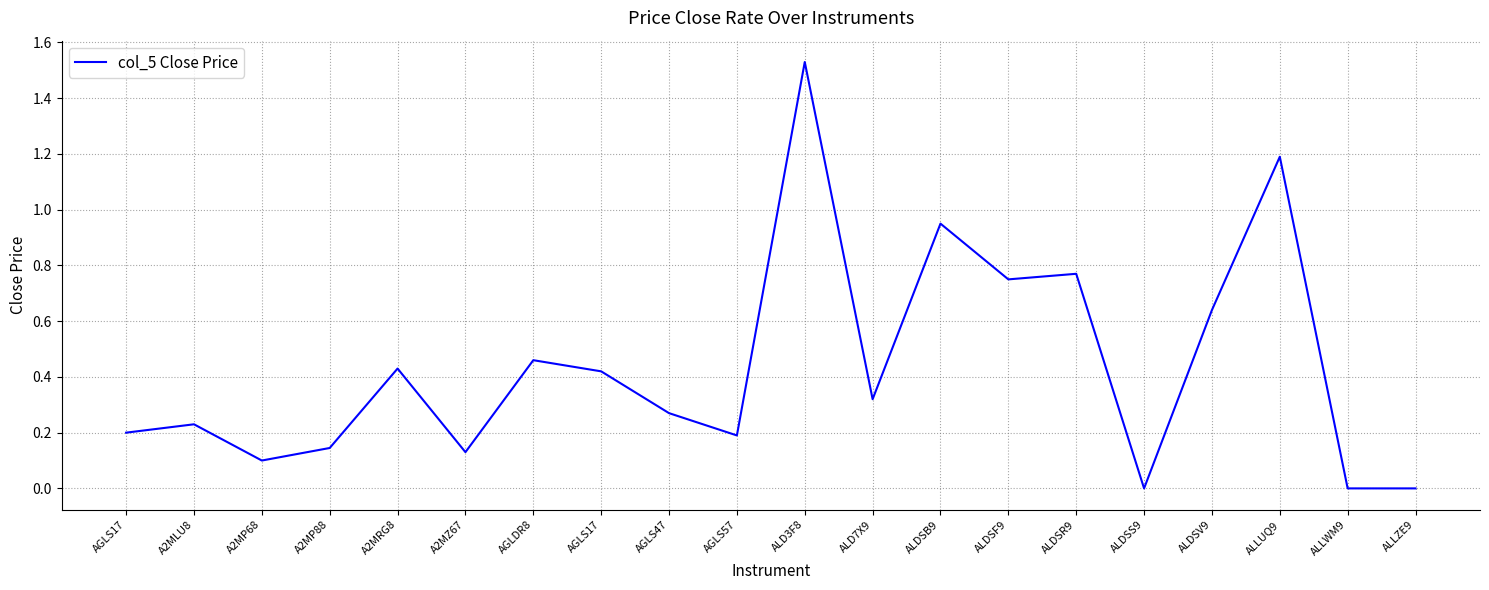

What is the sum of the values at ALDSR9 and A2MP68?

0.9